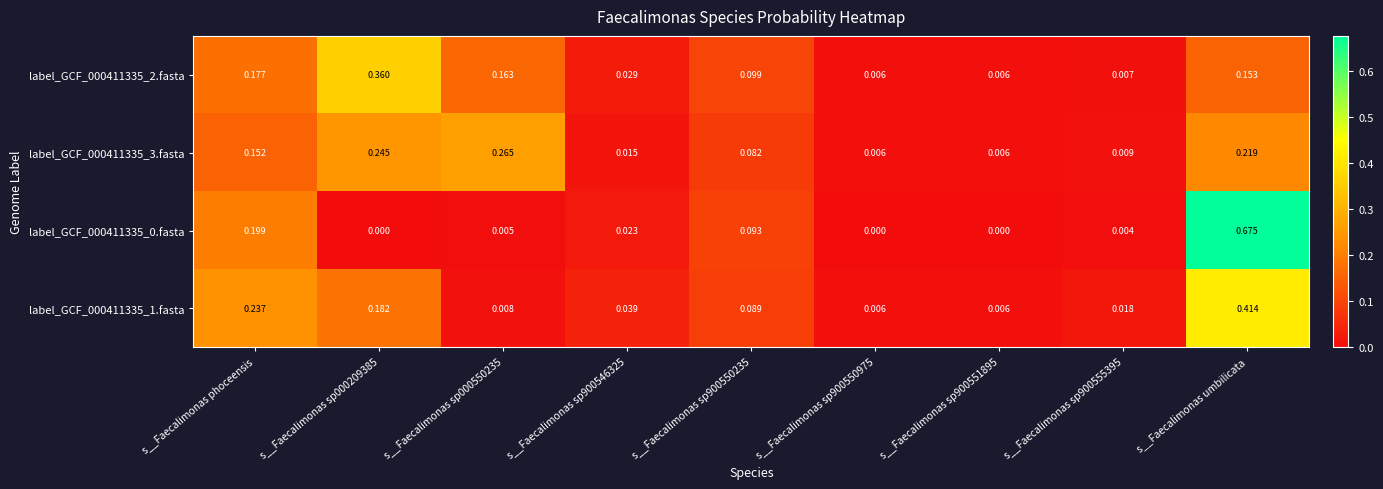

Is the value of label_GCF_000411335_0.fasta at s__Faecalimonas umbilicata greater than the value of label_GCF_000411335_2.fasta at s__Faecalimonas sp900546325?

Yes